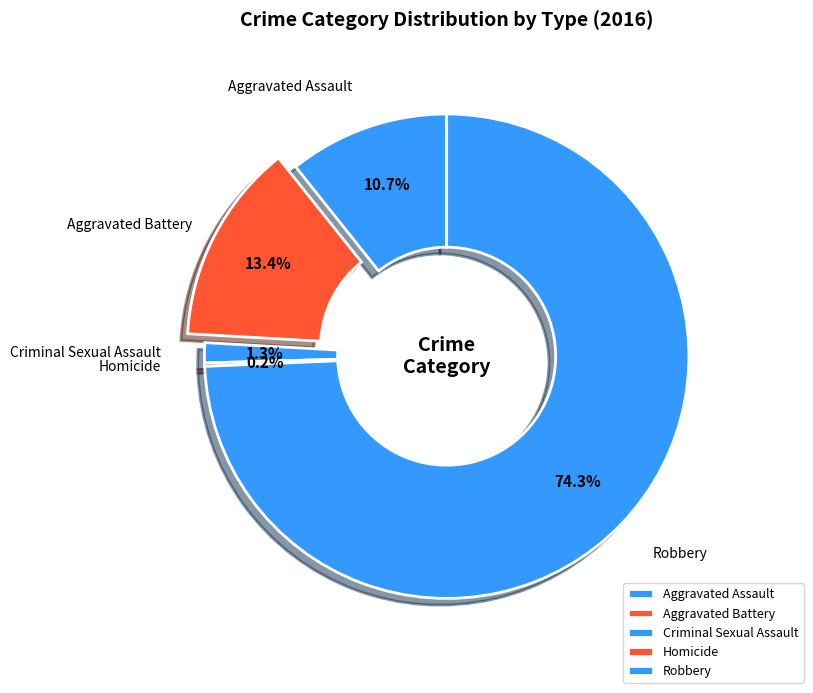

Which has a higher value, Aggravated Battery or Aggravated Assault?

Aggravated Battery